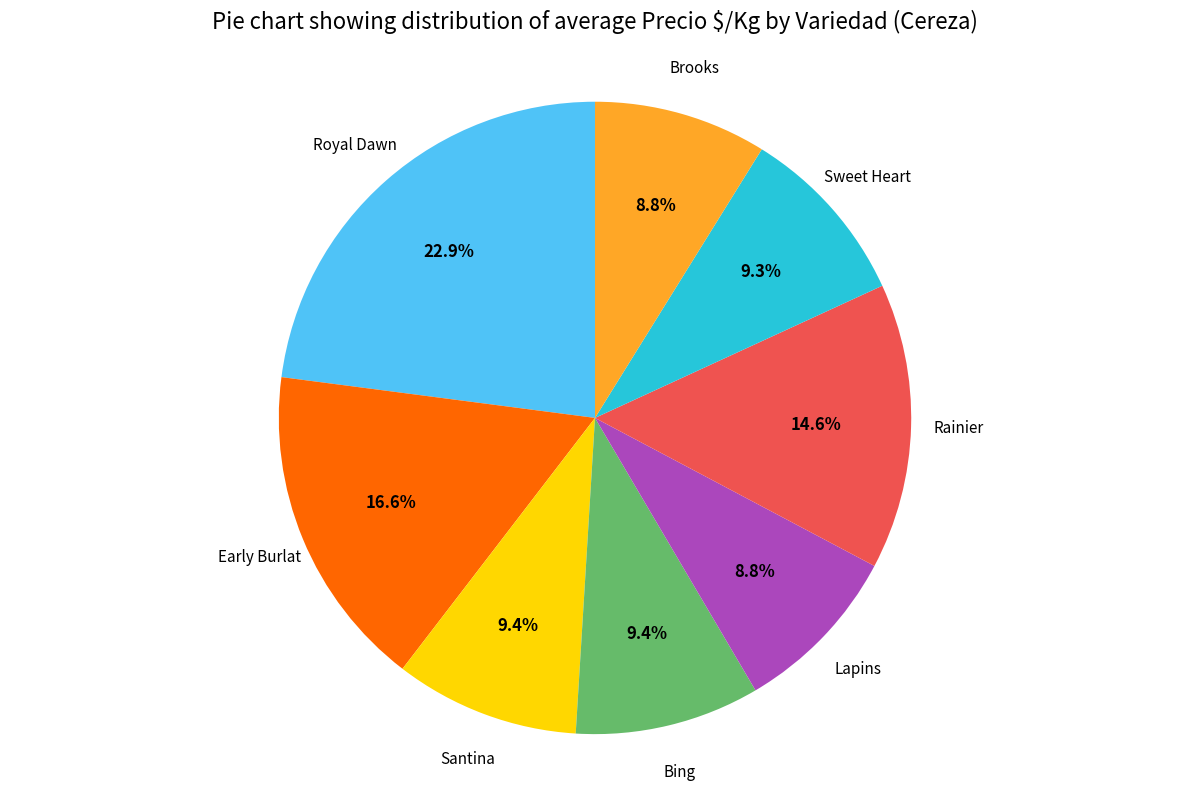

To the nearest percent, what percentage of the pie is Lapins?

9%